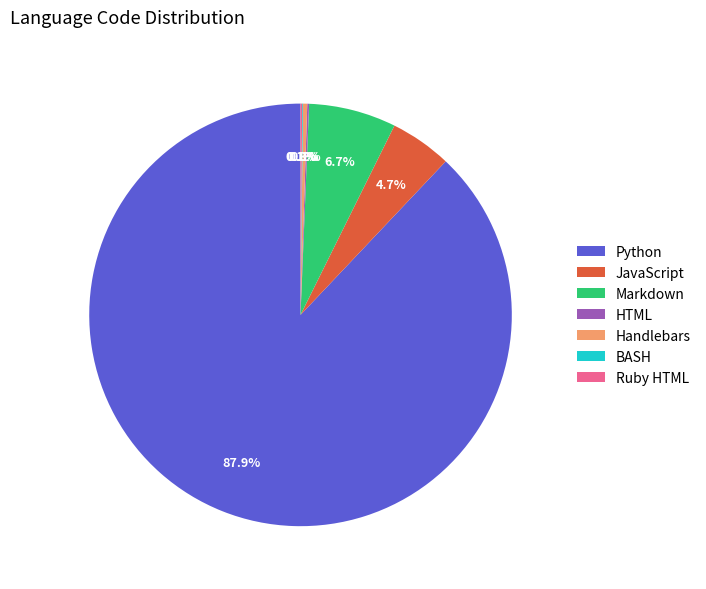

What is the largest slice in the pie chart?

Python